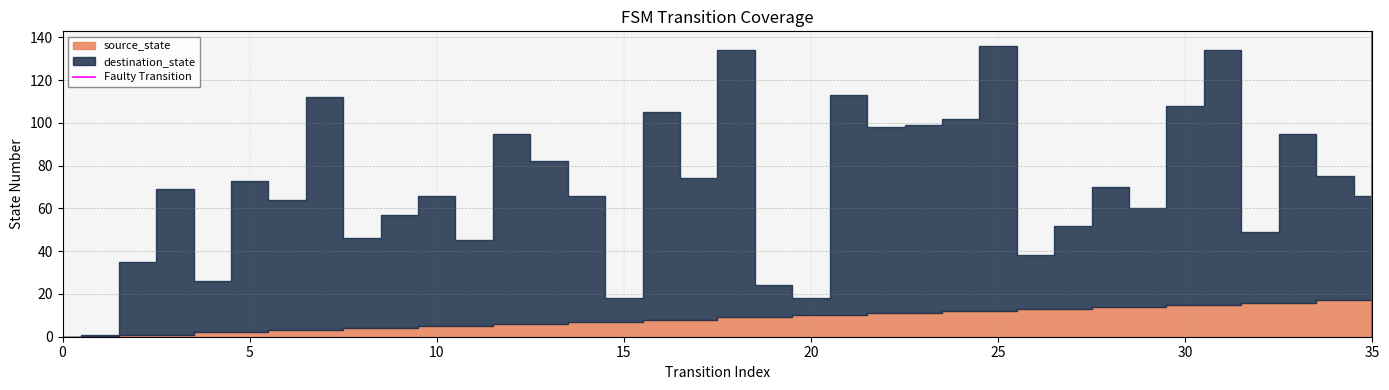

What is the change in value from 0 to 5?

+1